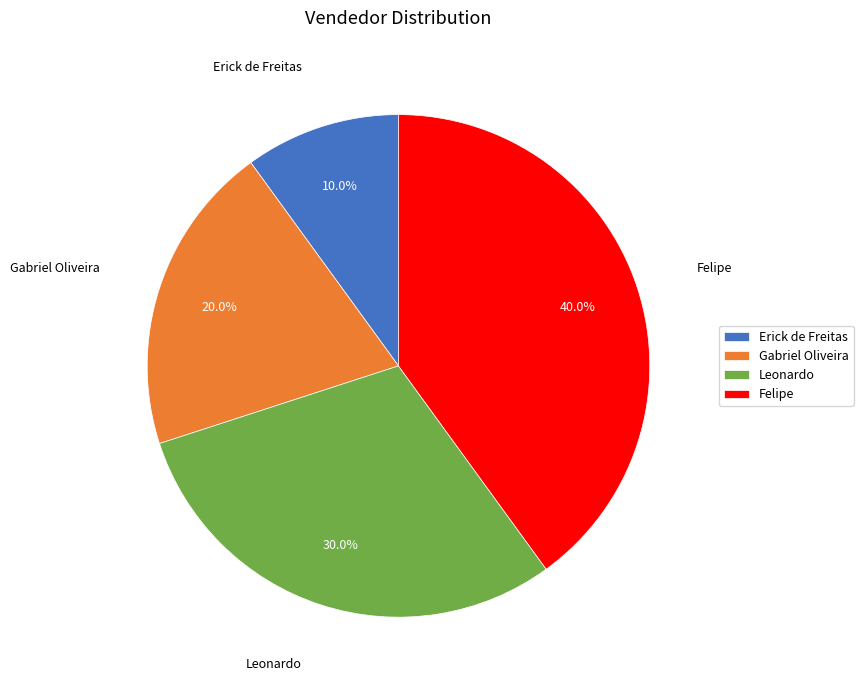

Which has a higher value, Gabriel Oliveira or Felipe?

Felipe